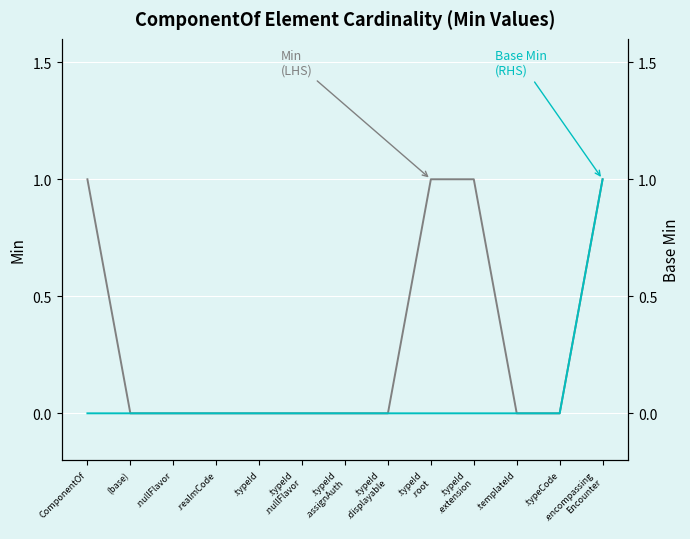

At which category is the sum across all series the highest?

.encompassing
Encounter